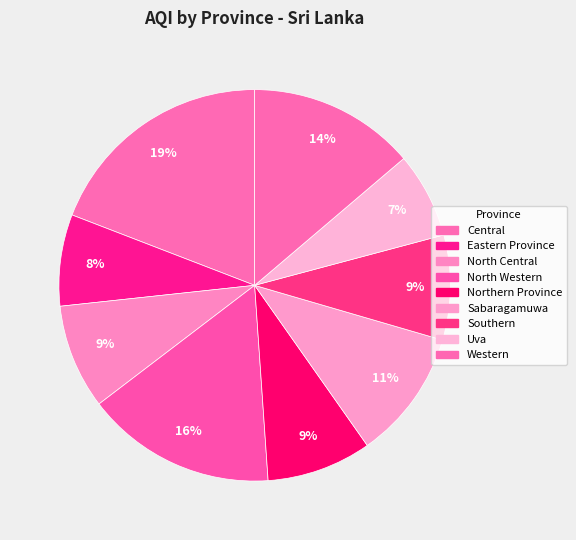

The Western slice represents 20% of the pie. True or false?

False